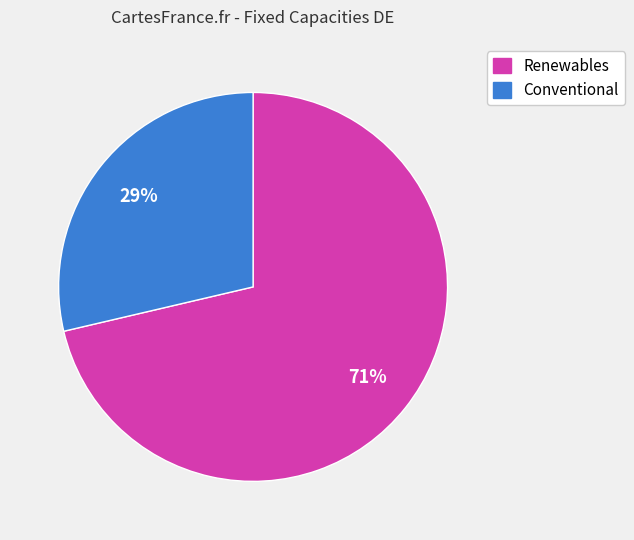

Is there any slice that represents more than half of the pie?

Yes